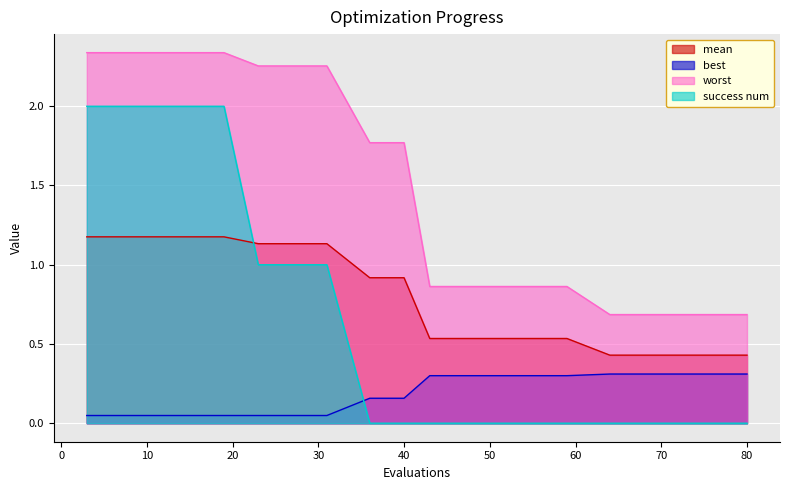

At which label is best closest to 0?

23